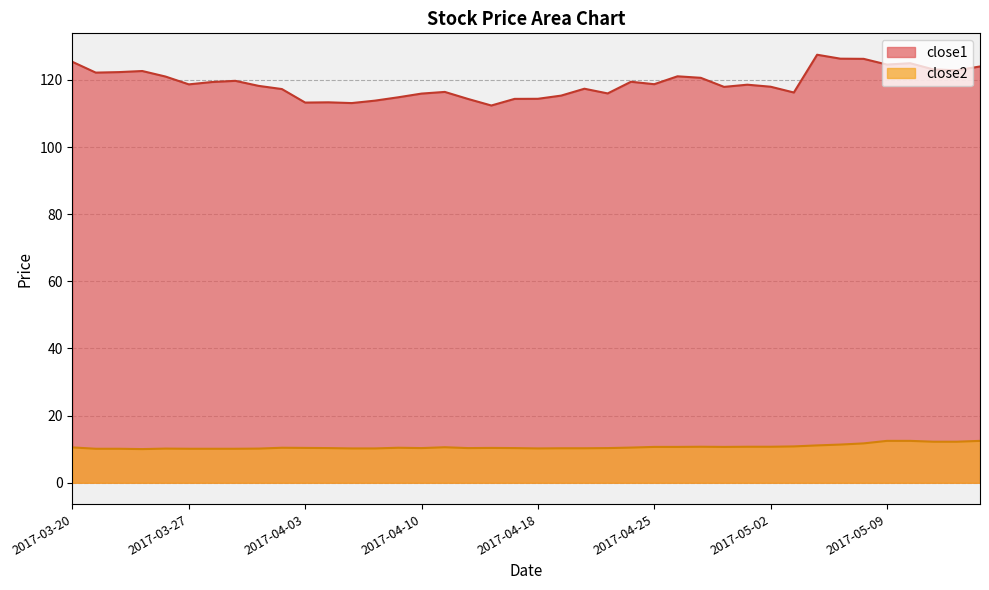

At how many categories does at least one series exceed 121?

13